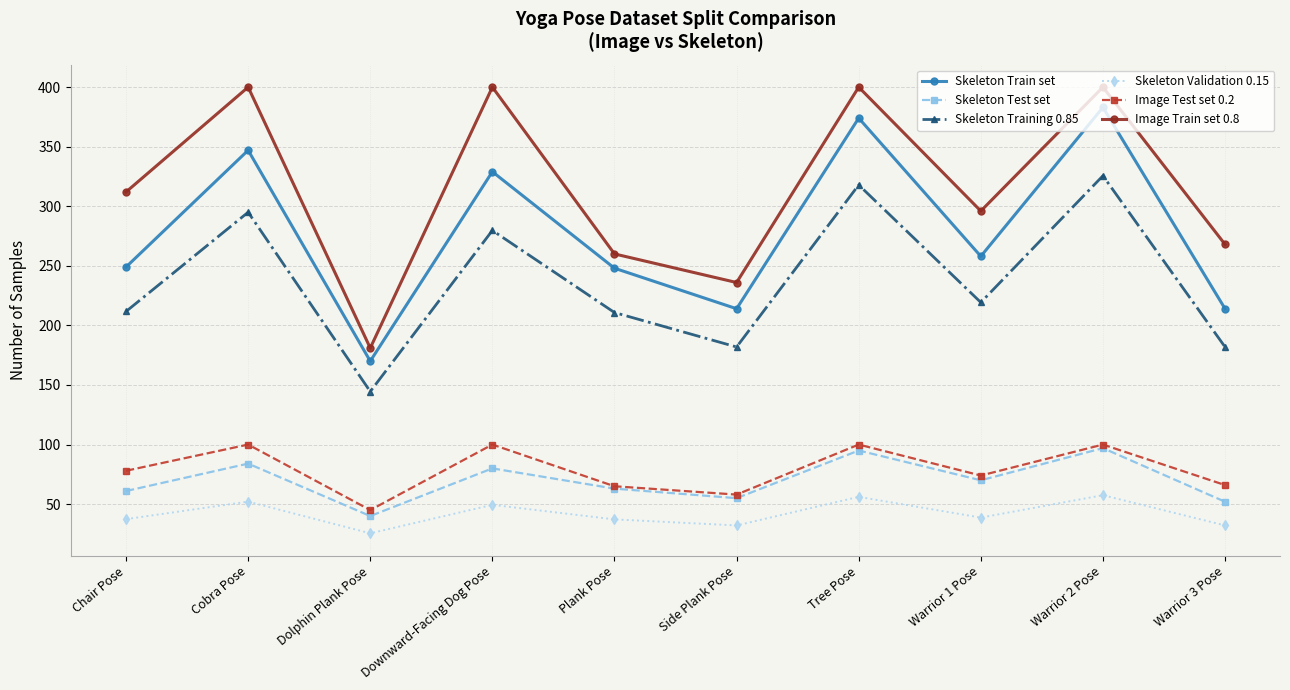

How many lines are shown in the chart?

6